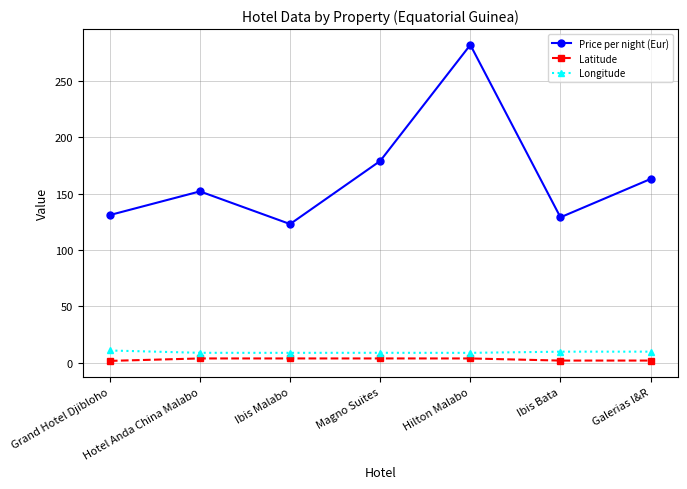

What is the maximum value shown in the chart?

282.0